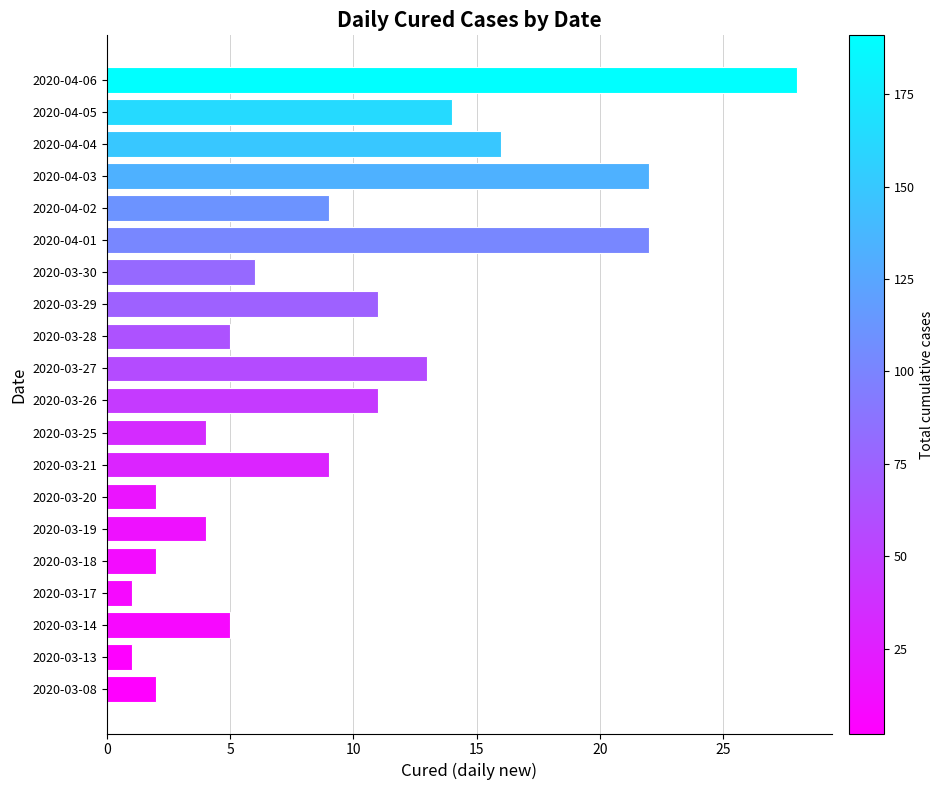

How many bars are there in total?

20